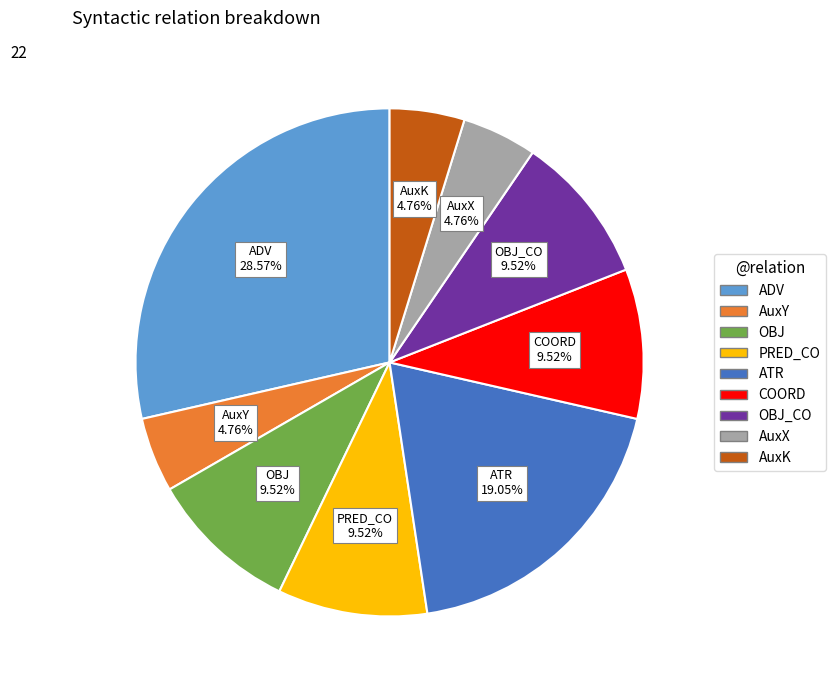

Does PRED_CO account for over 50% of the chart?

No